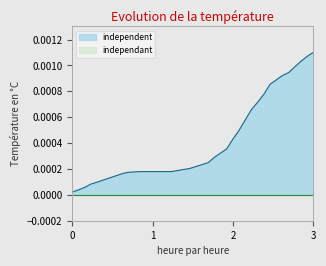

At which label does independent reach its peak?

3